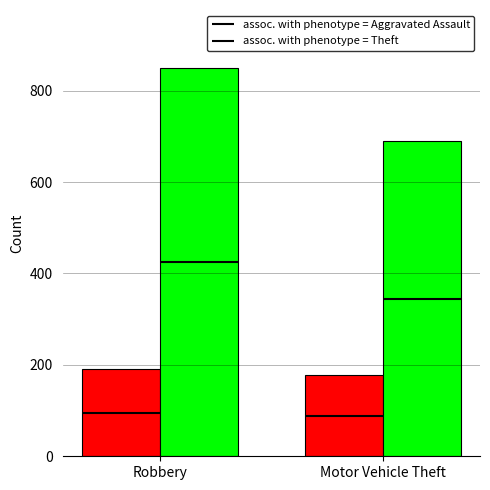

Rank the series by their maximum value, from lowest to highest.

Aggravated Assault, Theft